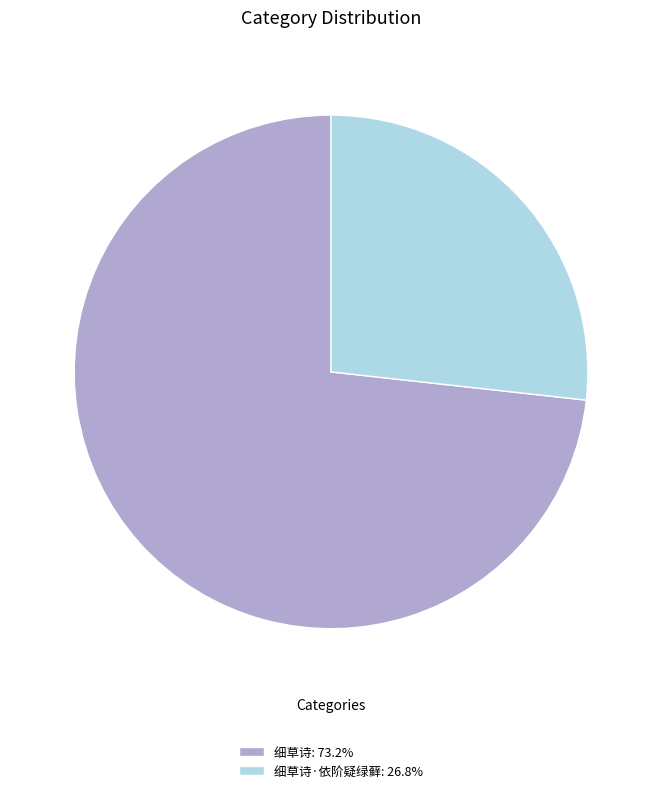

Is there a majority slice in this chart?

Yes